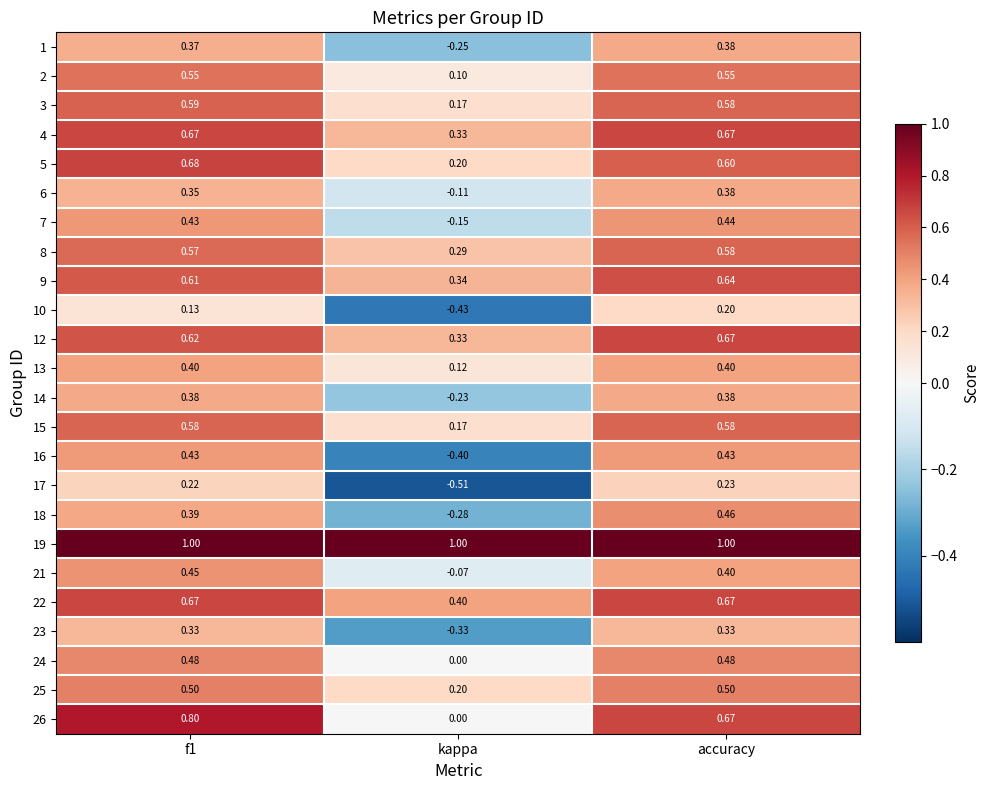

At which category is the sum across all series the highest?

accuracy